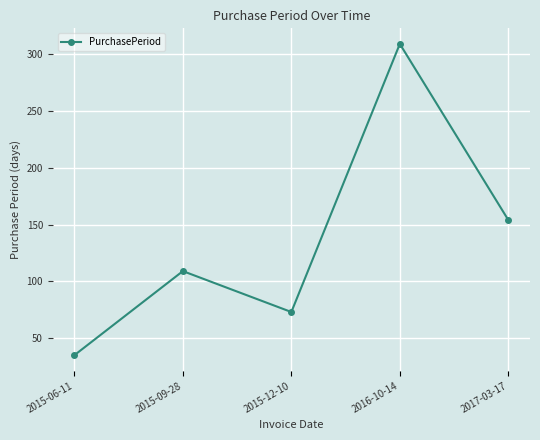

Where is the data nearest to the value 172?

2017-03-17